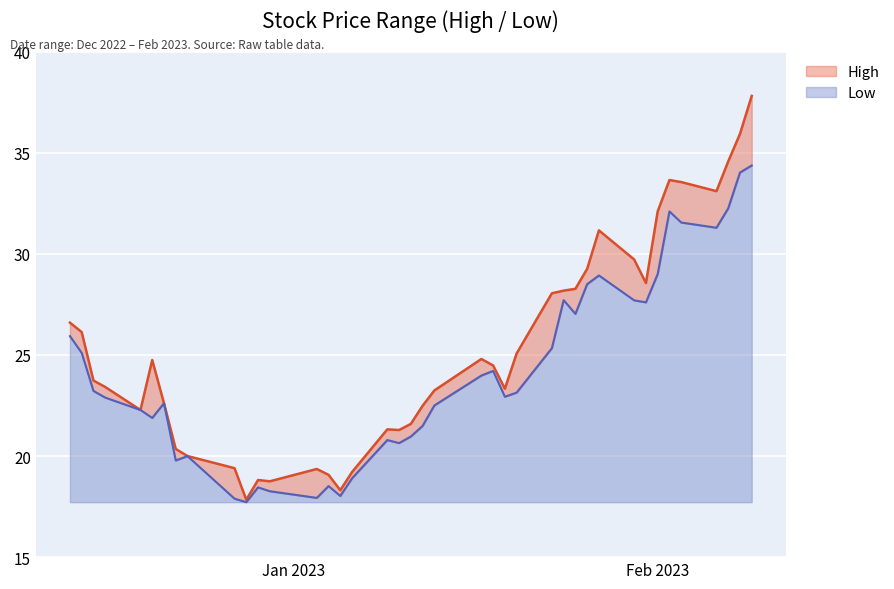

Does the chart display data point markers on the line(s)?

No